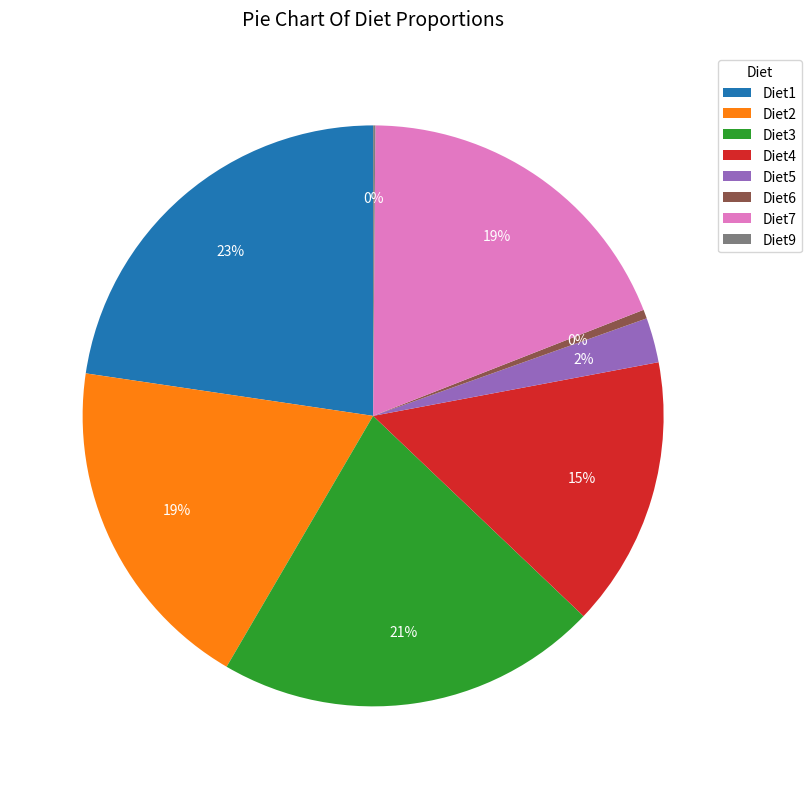

Between Diet3 and Diet2, which is larger?

Diet3